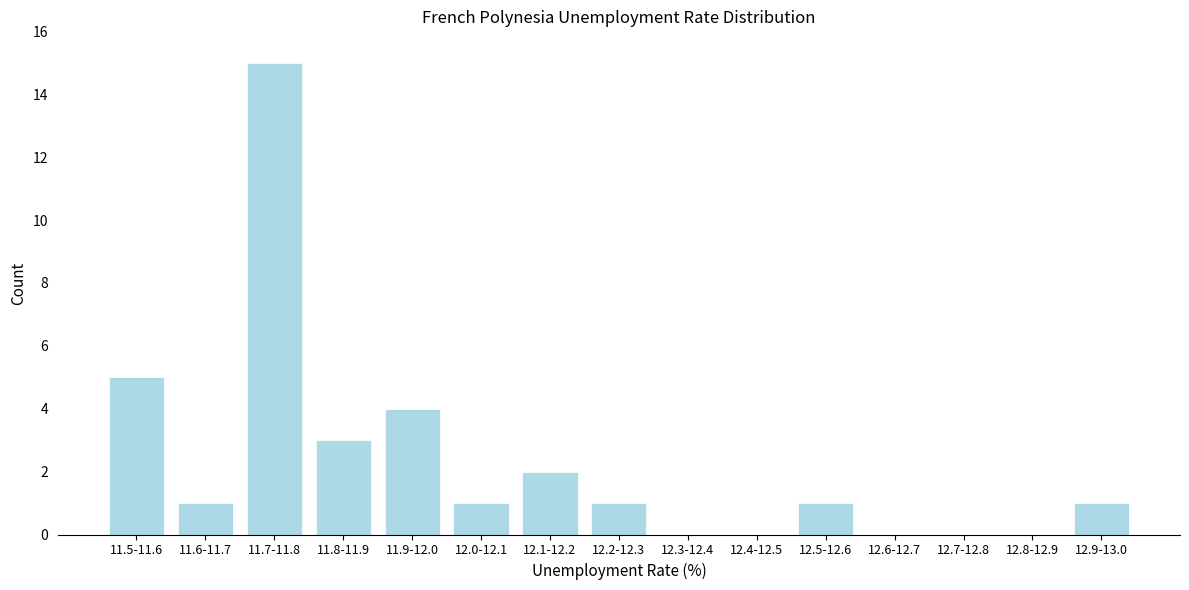

Reading right to left, extract all data points from this chart.

12.9-13.0=1	12.8-12.9=0	12.7-12.8=0	12.6-12.7=0	12.5-12.6=1	12.4-12.5=0	12.3-12.4=0	12.2-12.3=1	12.1-12.2=2	12.0-12.1=1	11.9-12.0=4	11.8-11.9=3	11.7-11.8=15	11.6-11.7=1	11.5-11.6=5